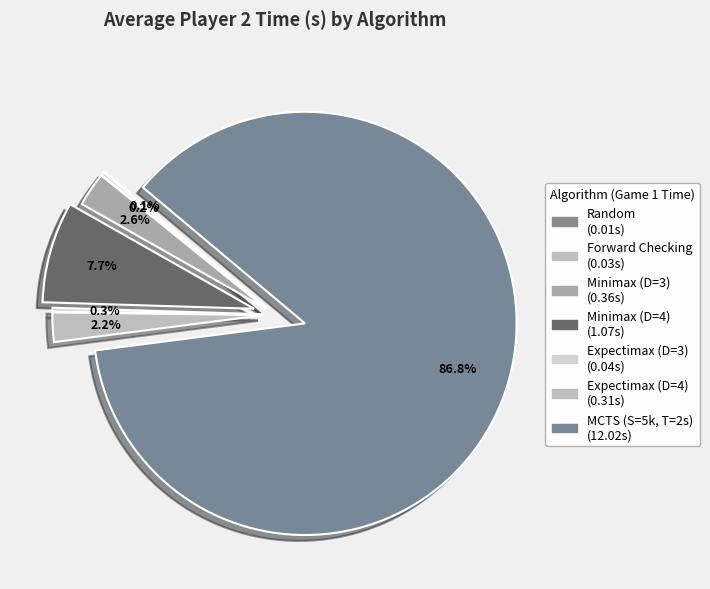

Combined, what portion of the pie is MCTS (S=5k, T=2s) and Expectimax (D=3)?

87.1%